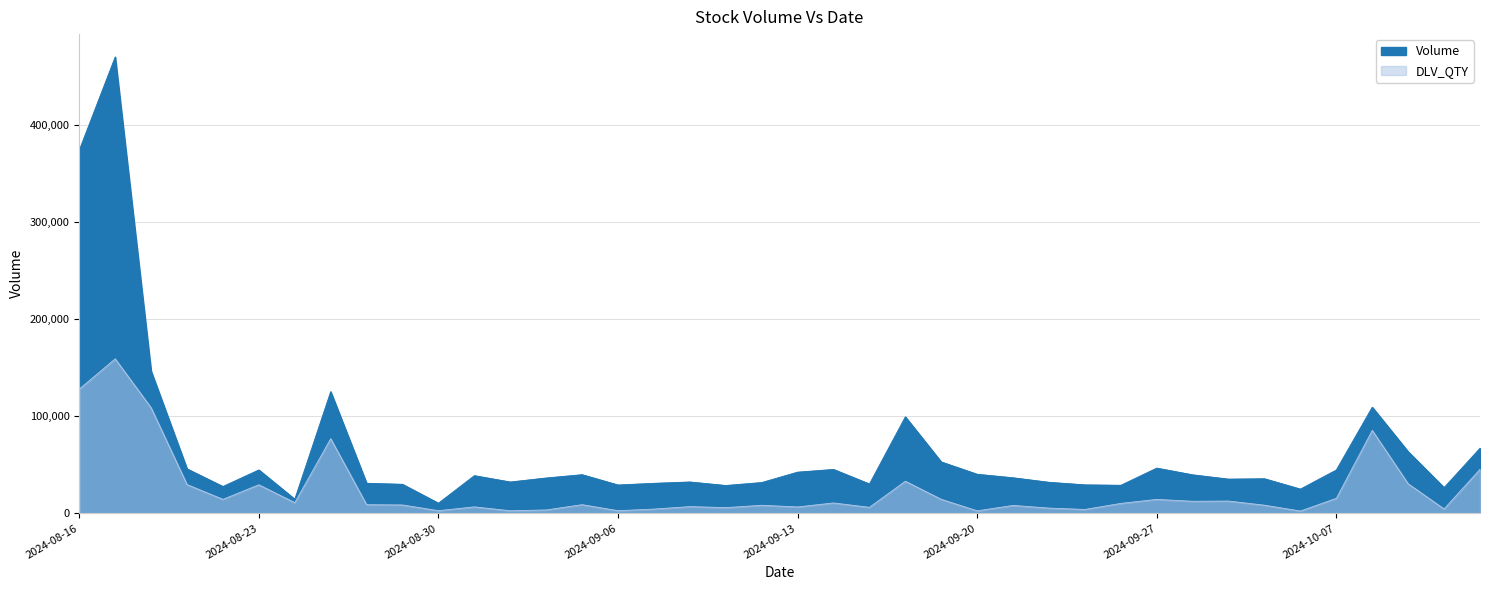

Rank the categories by Volume value from highest to lowest.

2024-08-19, 2024-08-16, 2024-08-20, 2024-08-27, 2024-10-08, 2024-09-18, 2024-10-11, 2024-10-09, 2024-09-19, 2024-09-27, 2024-08-21, 2024-09-16, 2024-08-23, 2024-10-07, 2024-09-13, 2024-09-20, 2024-09-05, 2024-09-30, 2024-09-02, 2024-09-23, 2024-09-04, 2024-10-03, 2024-10-01, 2024-09-10, 2024-09-03, 2024-09-24, 2024-09-12, 2024-08-28, 2024-09-09, 2024-09-17, 2024-08-29, 2024-09-25, 2024-09-06, 2024-09-26, 2024-09-11, 2024-08-22, 2024-10-10, 2024-10-04, 2024-08-26, 2024-08-30